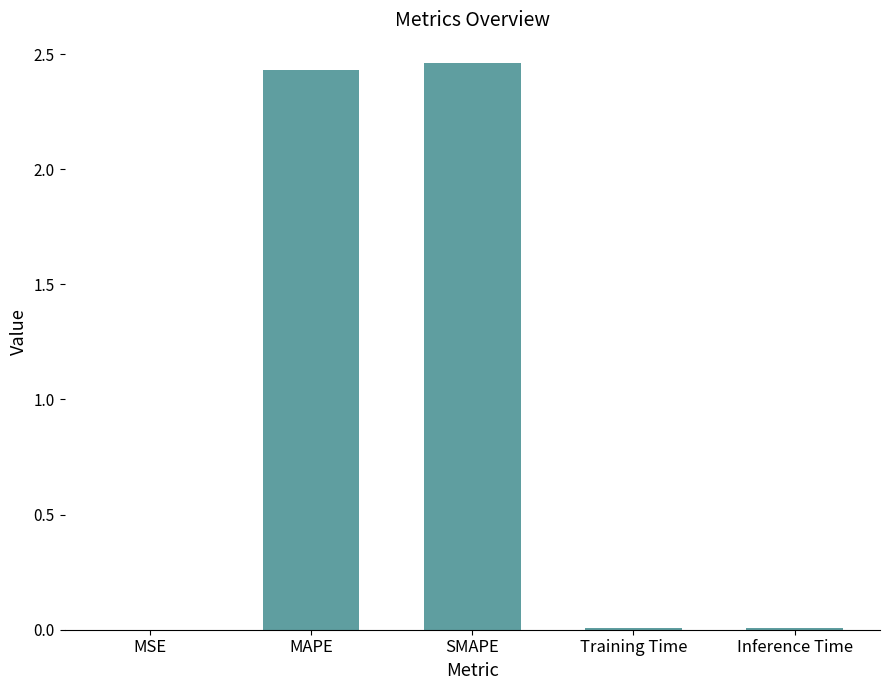

What is the sum of all values?

4.9